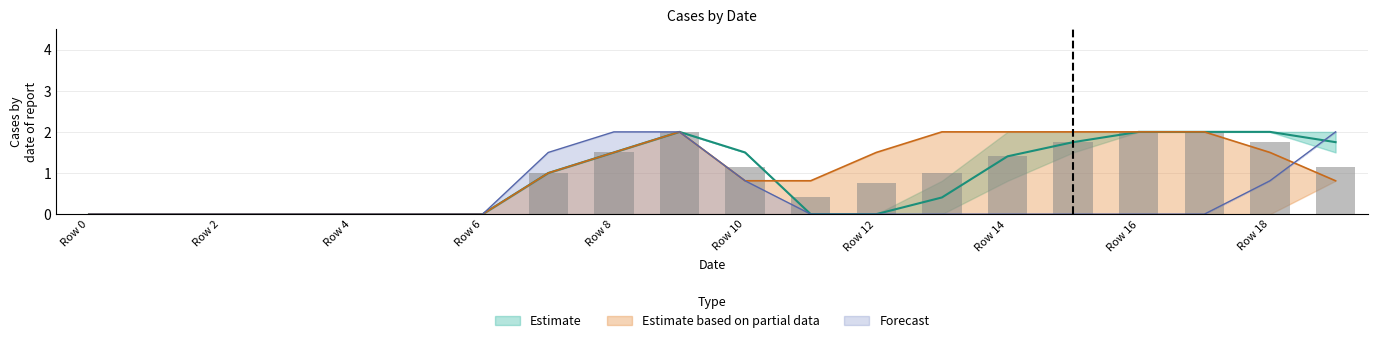

Reading left to right, extract all data points from this chart.

col_11: 0.0	0.0	0.0	0.0	0.0	0.0	0.0	0.0	0.0	0.0	0.0	0.0	0.0	0.0	0.0	0.0	0.0	0.0	0.0	0.8
col_12: 0.0	0.0	0.0	0.0	0.0	0.0	0.0	0.0	0.0	0.0	0.0	0.0	0.0	0.0	0.0	0.0	0.0	0.0	0.8	2.0
col_14: 0.0	0.0	0.0	0.0	0.0	0.0	0.0	1.0	1.5	2.0	1.5	0.0	0.0	0.0	0.8	1.5	2.0	2.0	2.0	1.5
col_15: 0.0	0.0	0.0	0.0	0.0	0.0	0.0	1.0	1.5	2.0	1.5	0.0	0.0	0.8	2.0	2.0	2.0	2.0	2.0	2.0
col_16: 0.0	0.0	0.0	0.0	0.0	0.0	0.0	1.0	1.5	2.0	0.8	0.8	1.5	2.0	2.0	2.0	2.0	2.0	1.5	0.8
col_8: 0.0	0.0	0.0	0.0	0.0	0.0	0.0	1.5	2.0	2.0	0.8	0.0	0.0	0.0	0.0	0.0	0.0	0.0	0.0	0.0